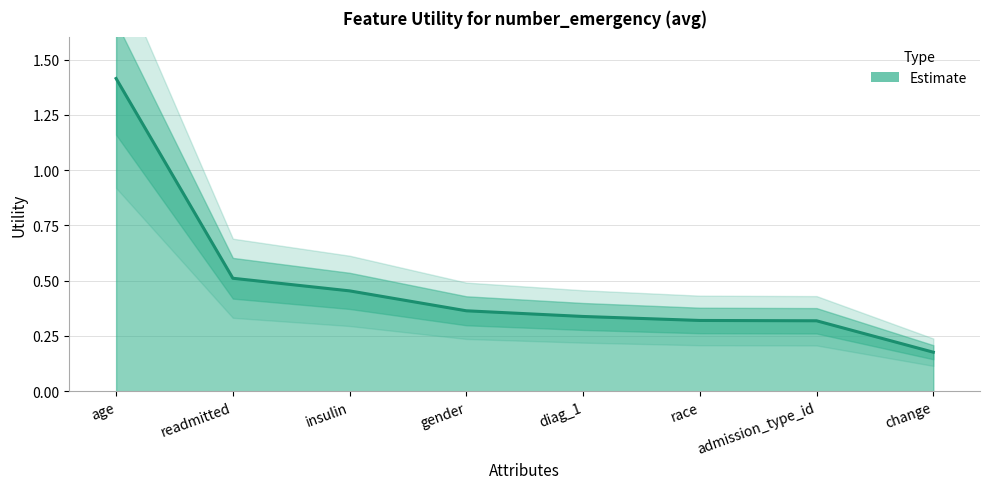

How many lines are shown in the chart?

1